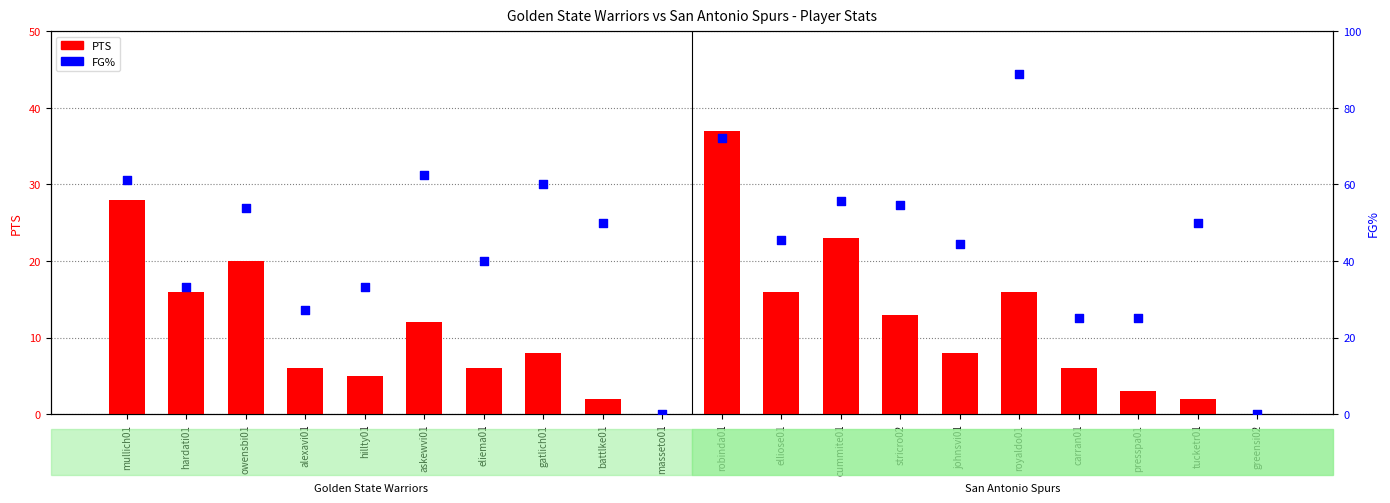

At how many categories does at least one series exceed 43?

12